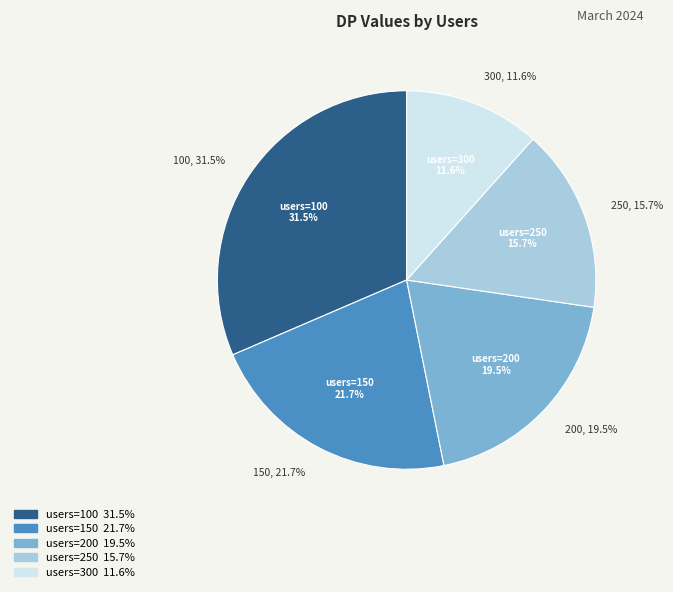

The 250 slice represents 16% of the pie. True or false?

True